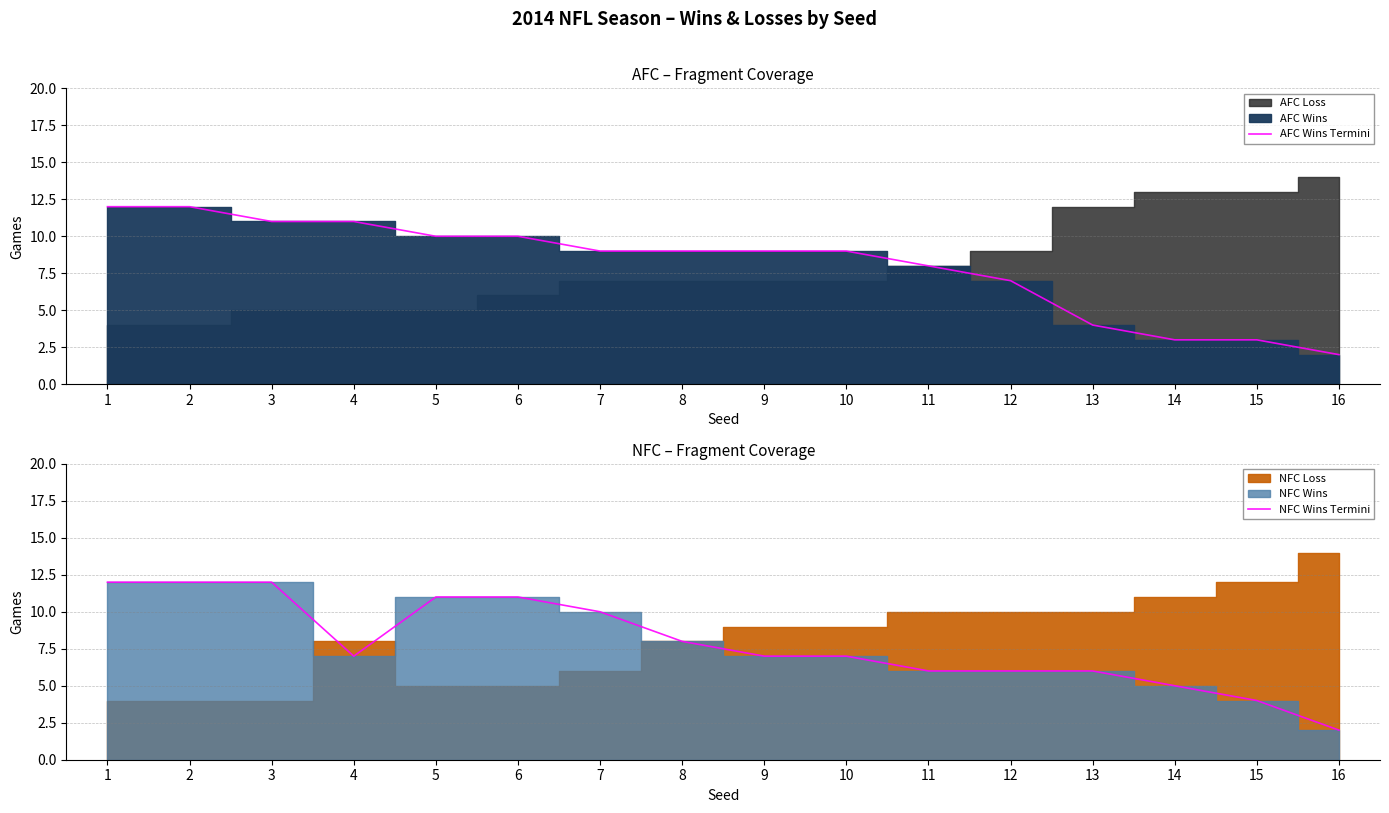

How many data points in AFC Wins Termini are less than 9?

6